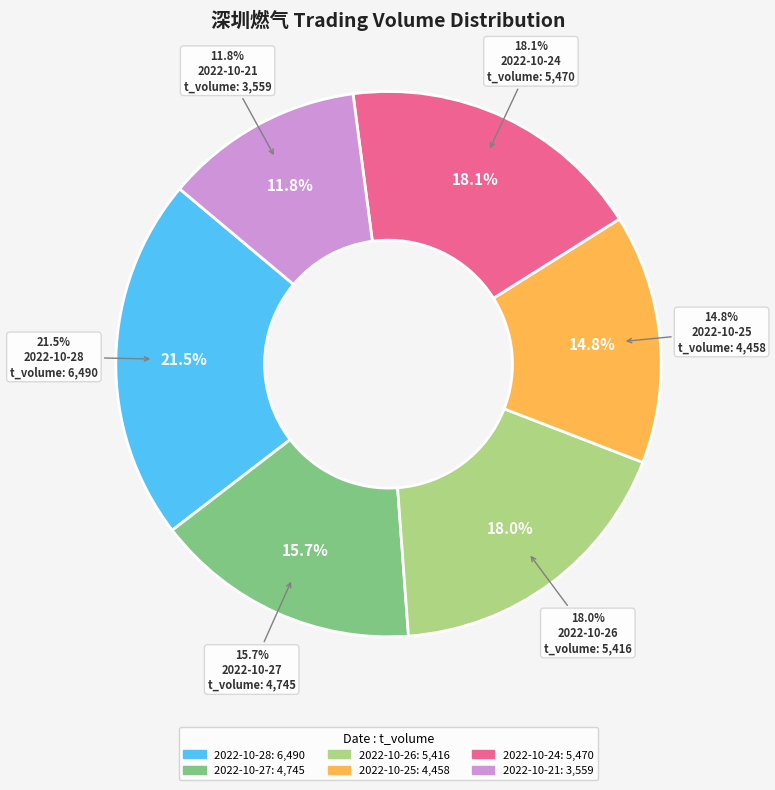

Does 2022-10-21 represent more than half of the total?

No